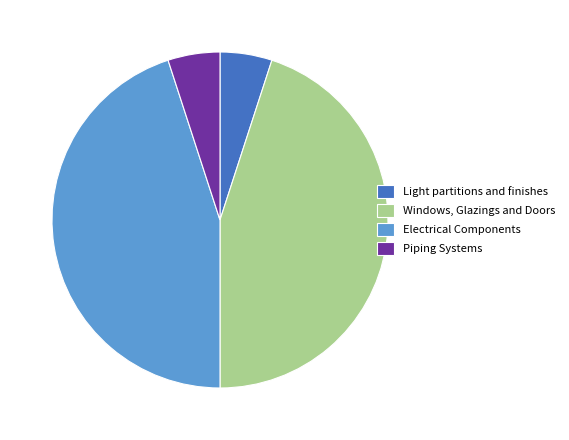

Does Light partitions and finishes represent more than half of the total?

No